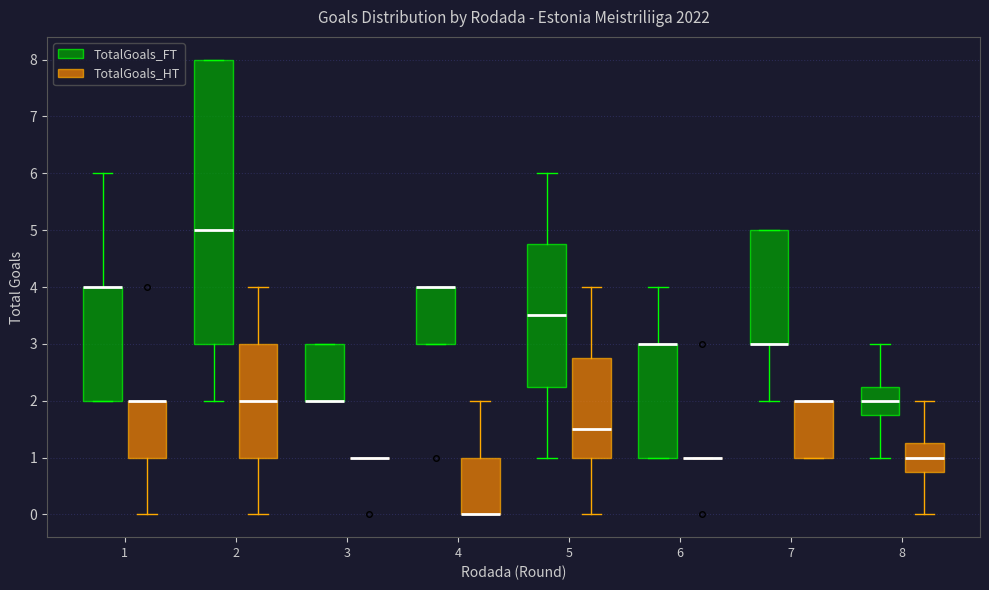

Comparing the boxes themselves (not the whiskers), which one is the tallest?

2 (TotalGoals_FT)